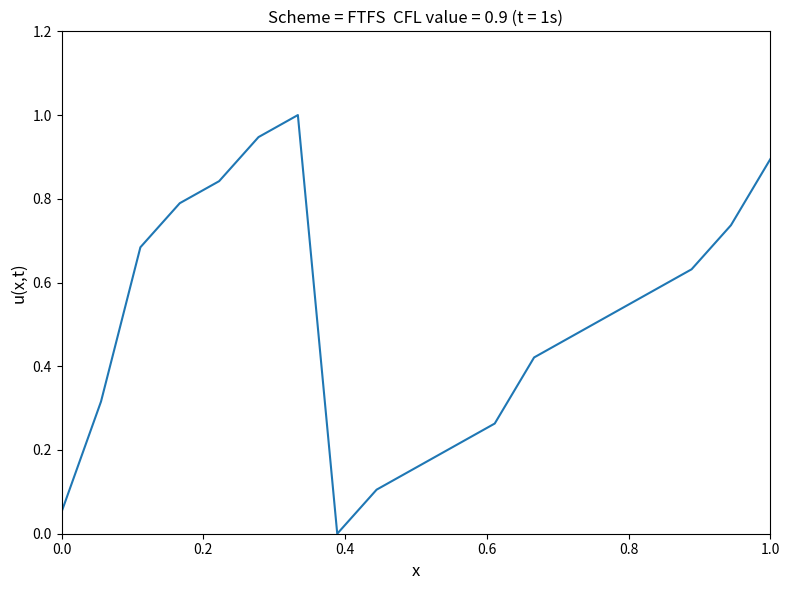

What is the maximum value shown in the chart?

1.0